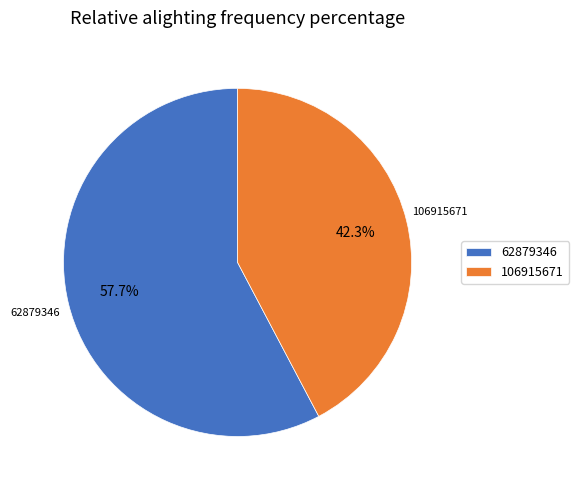

Which category has the smallest portion of the pie?

106915671